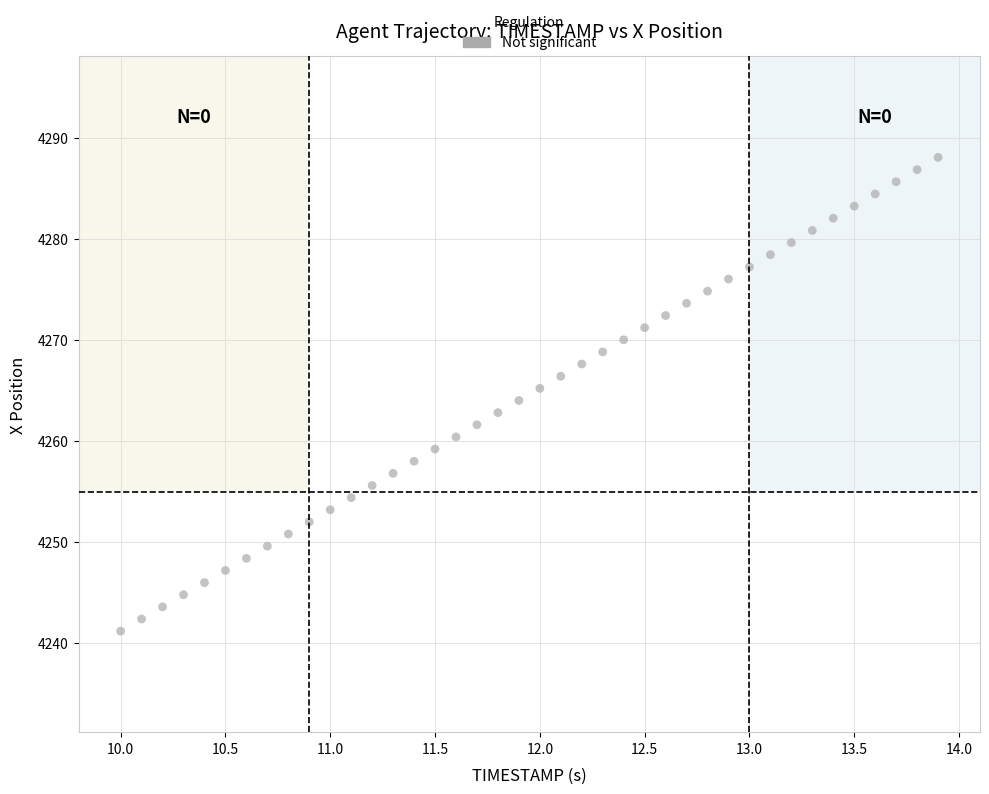

What is the range of X values (max minus min)?

3.9